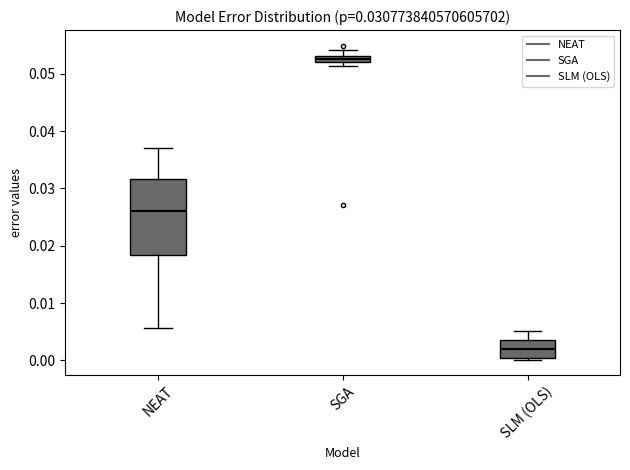

Which box's median line is the lowest?

SLM (OLS)